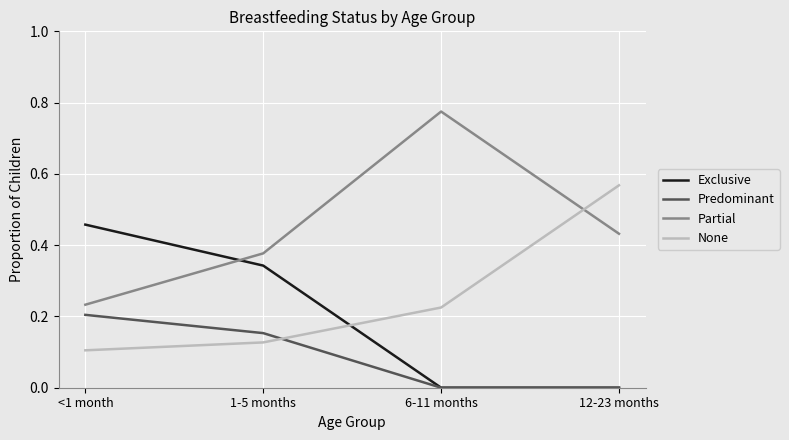

Between which two adjacent categories do Predominant and None first intersect?

1-5 months and 6-11 months